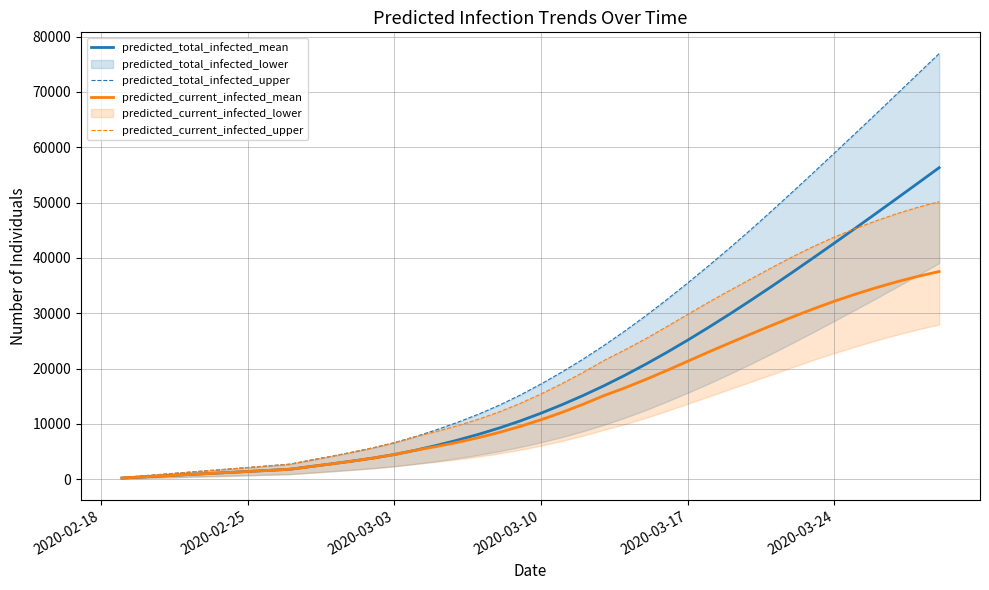

What is the highest value of the predicted_current_infected_mean series?

37532